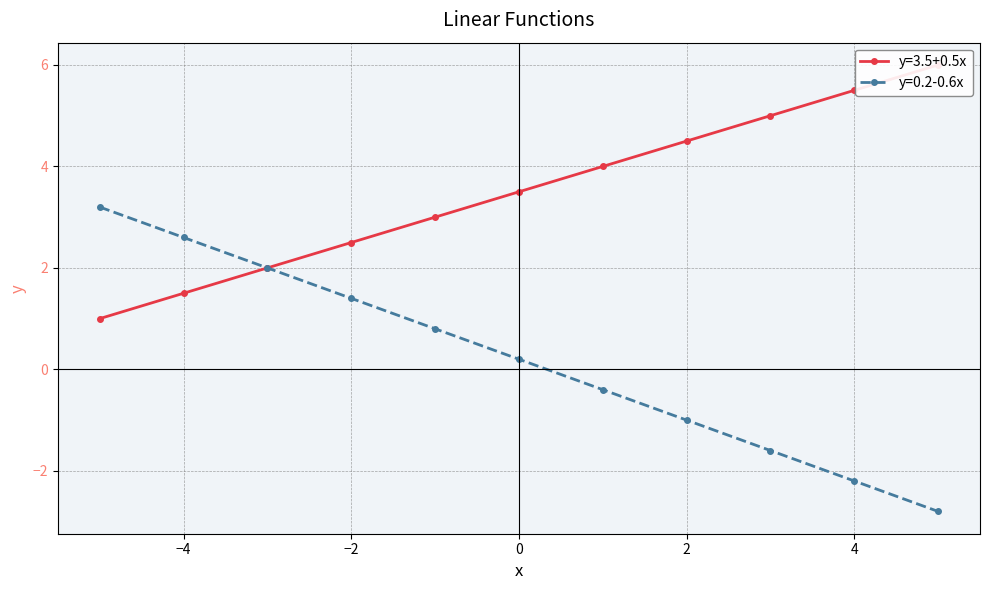

Is the value of y=0.2-0.6x at 1 greater than the value of y=3.5+0.5x at 0?

No